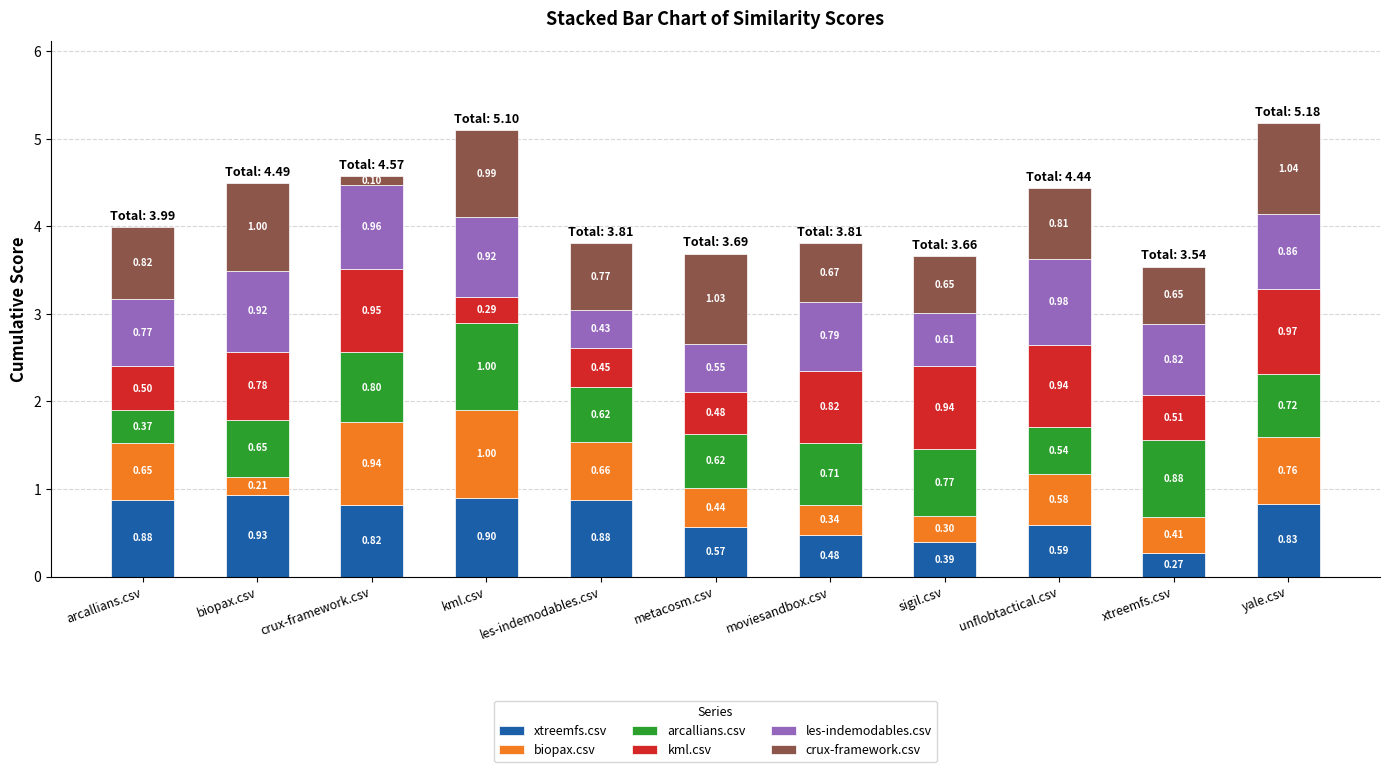

At which label does xtreemfs.csv reach its minimum?

xtreemfs.csv